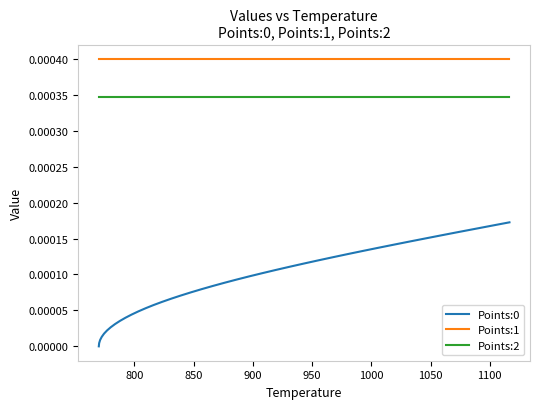

True or false: Points:2 and Points:1 intersect in this chart.

False